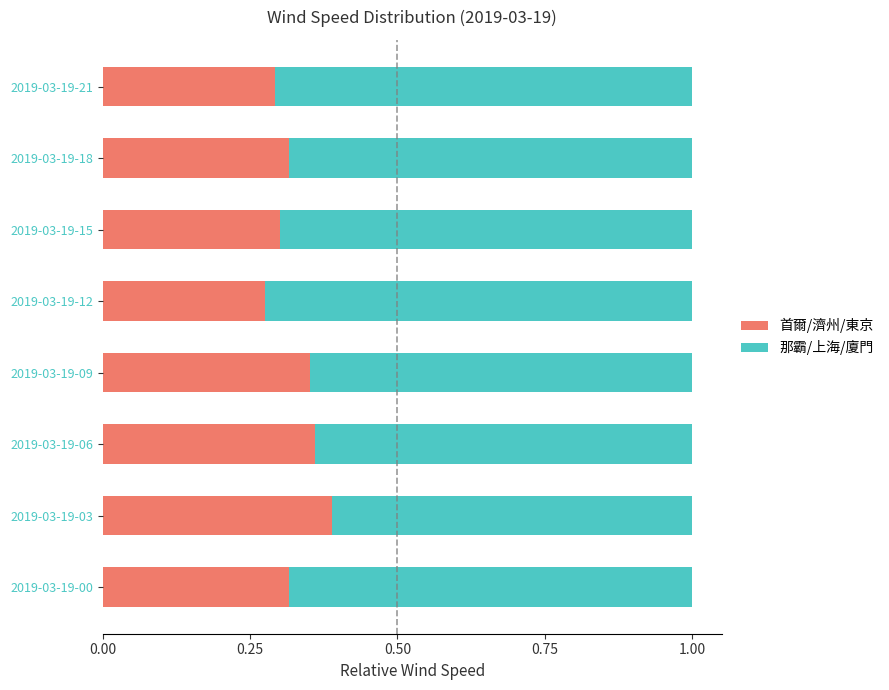

The value of 首爾/濟州/東京 at 2019-03-19-18 is 0.1. True or false?

False